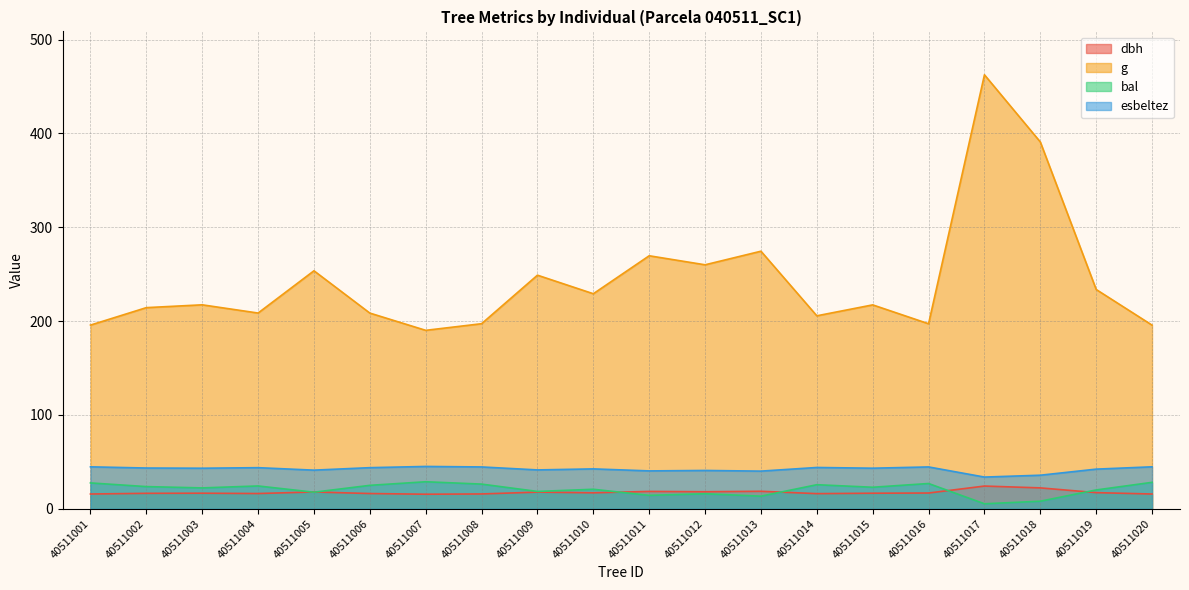

How many values in the bal series exceed 22?

11